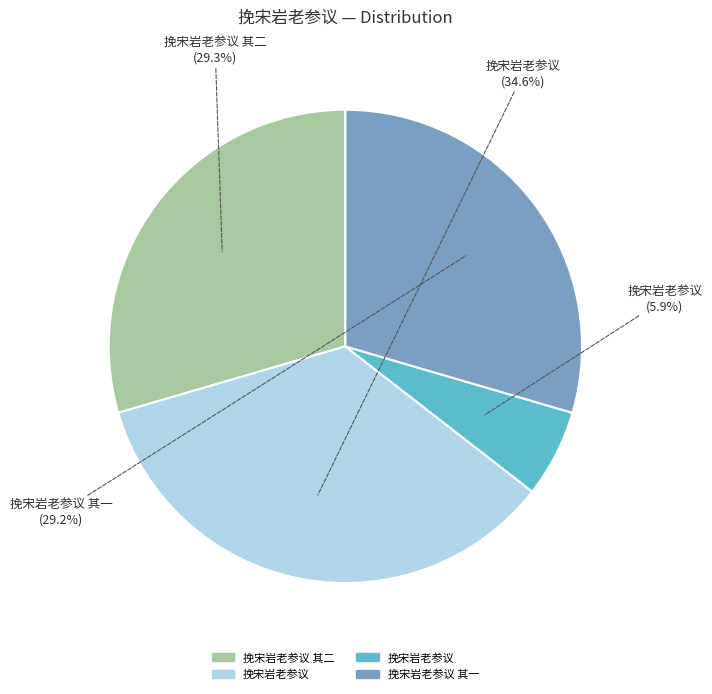

Does 挽宋岩老参议 其二 represent more than half of the total?

No